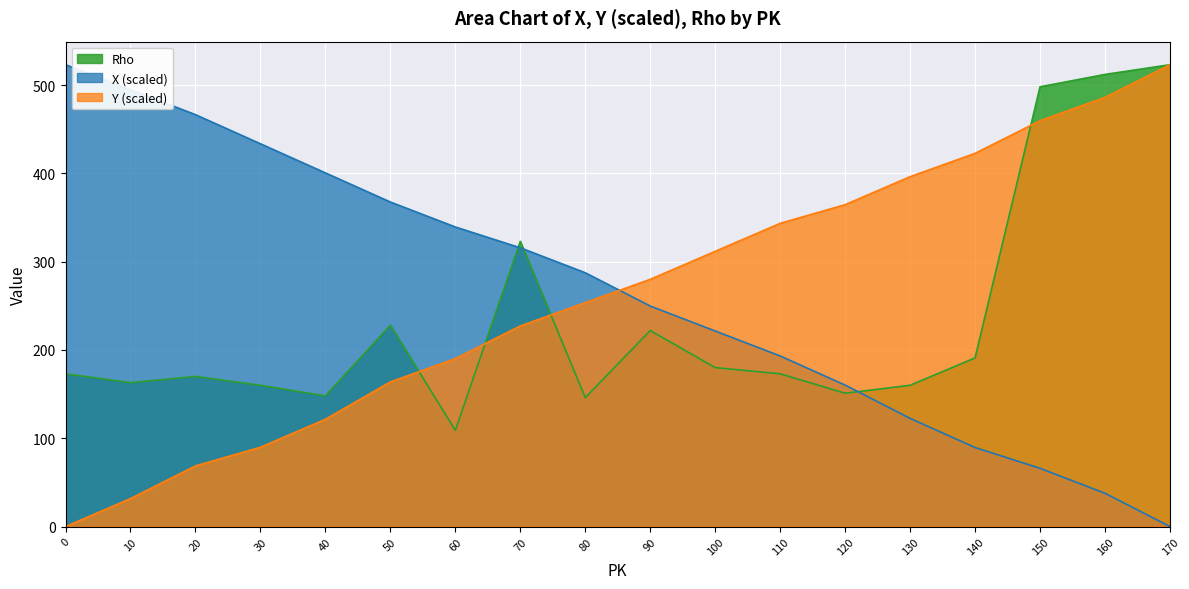

What is the spread (max minus min) of values at 150?

432.0